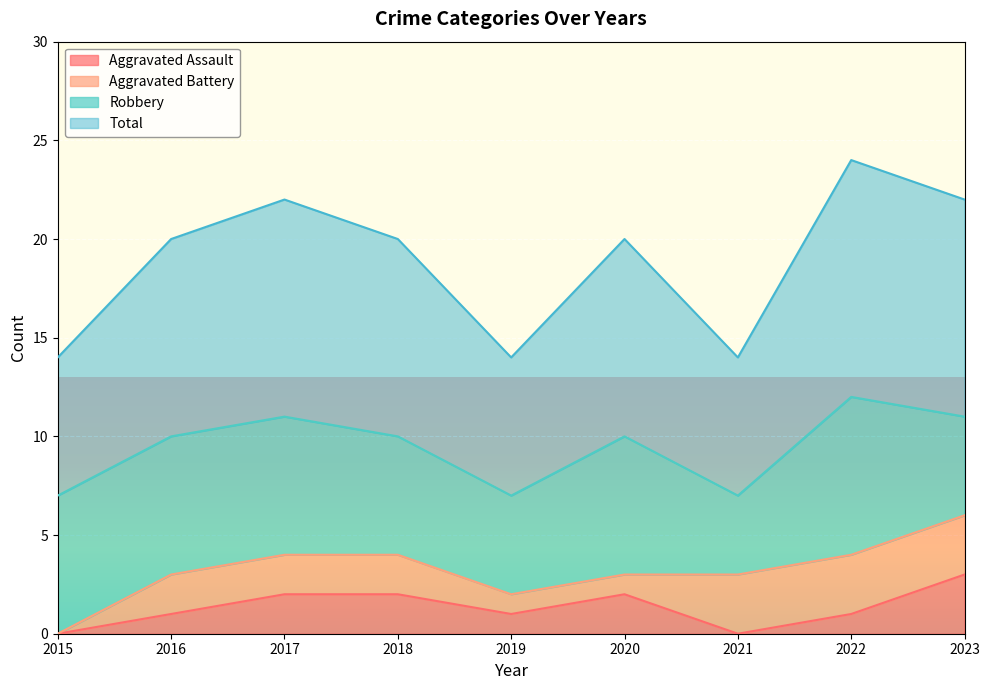

True or false: Total and Aggravated Assault intersect in this chart.

False